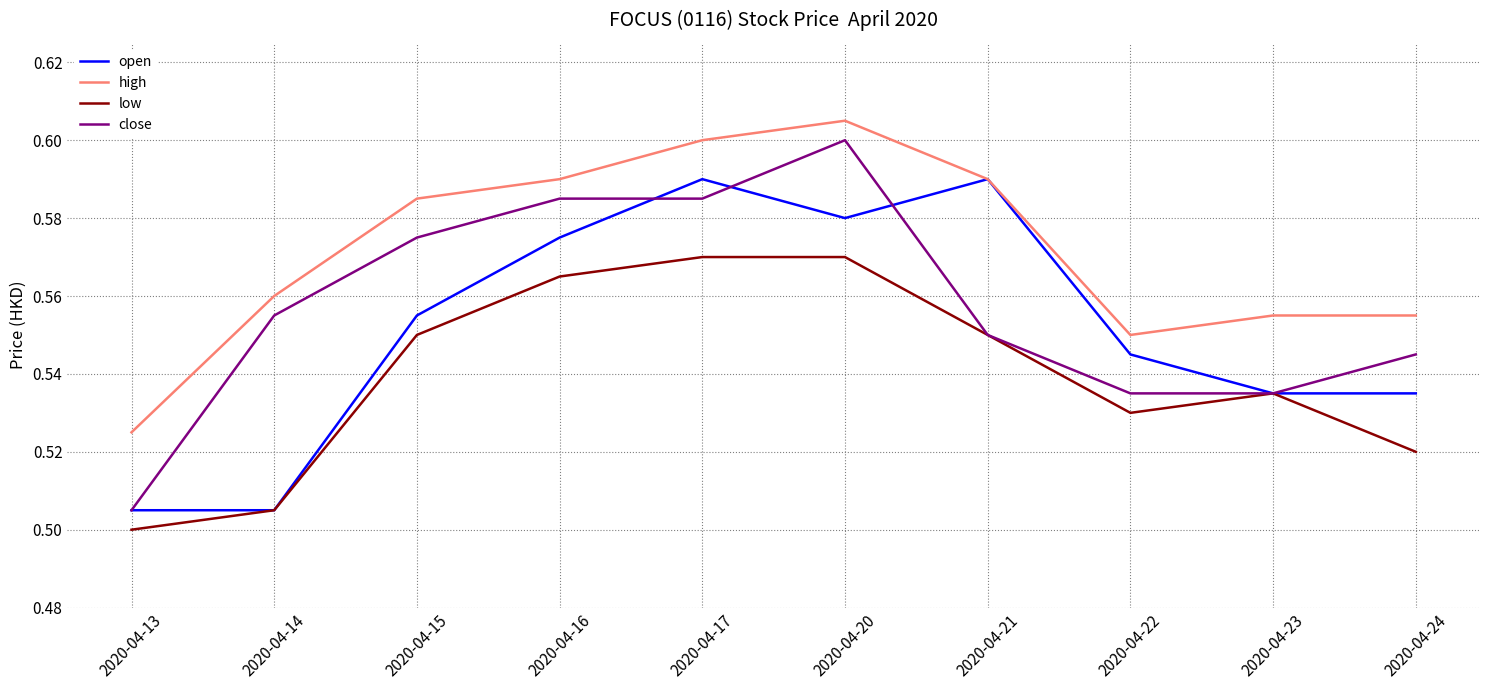

Which category has the lowest value across all series?

2020-04-13